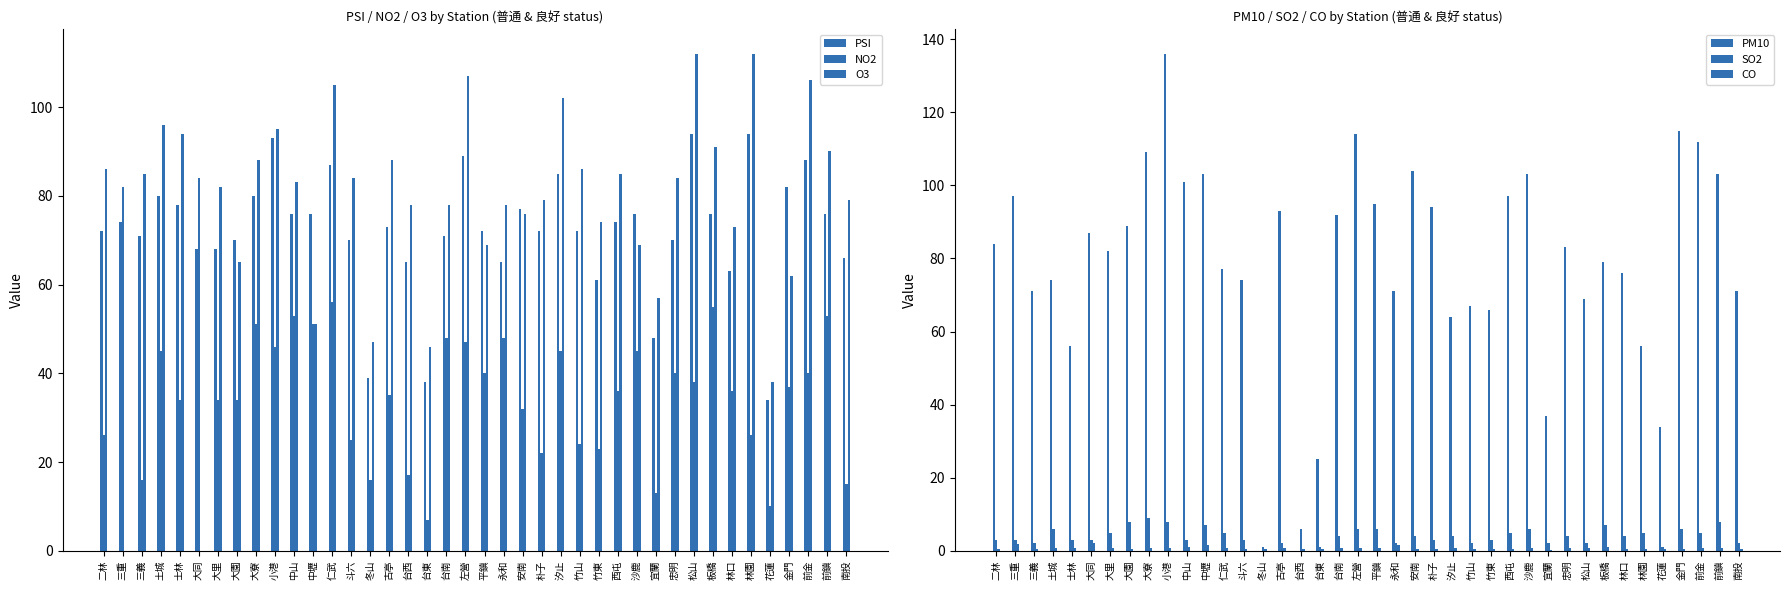

At 仁武, list the series in order from largest to smallest.

O3, PSI, PM10, NO2, SO2, CO